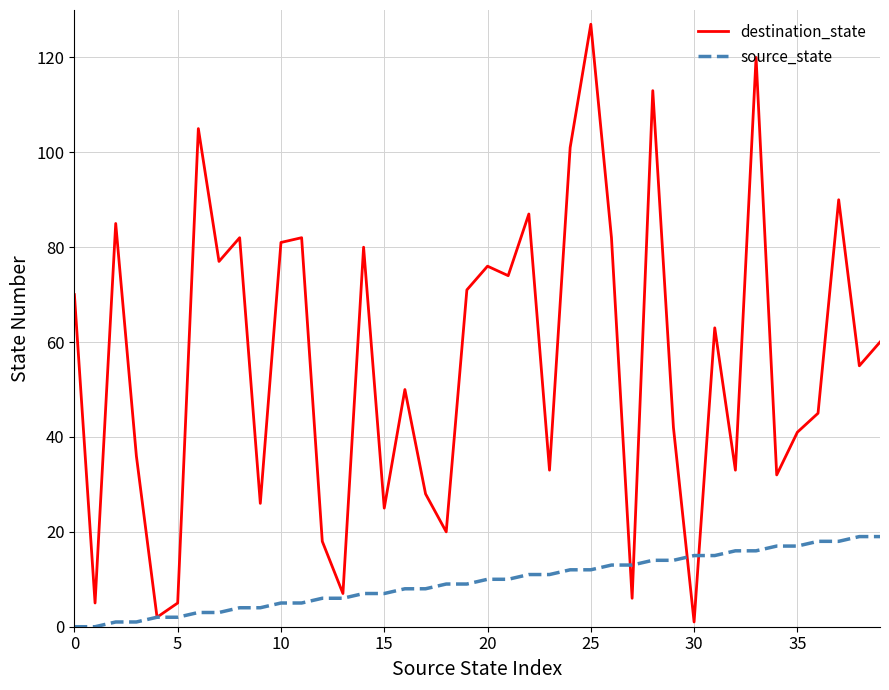

List the series in order of their peak value, lowest first.

source_state, destination_state